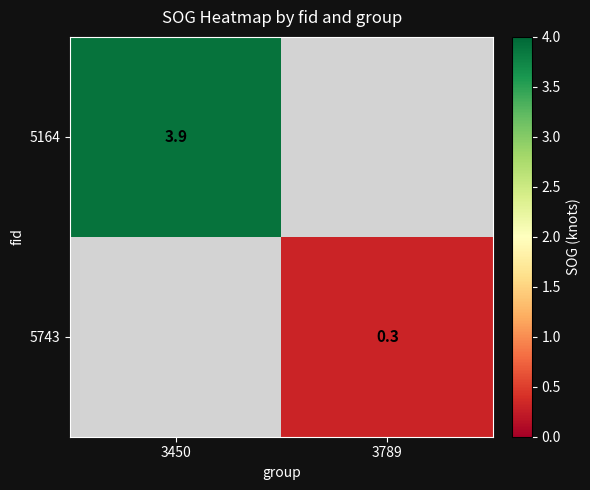

Is it true that 5164 equals 2.2 at 3450?

False